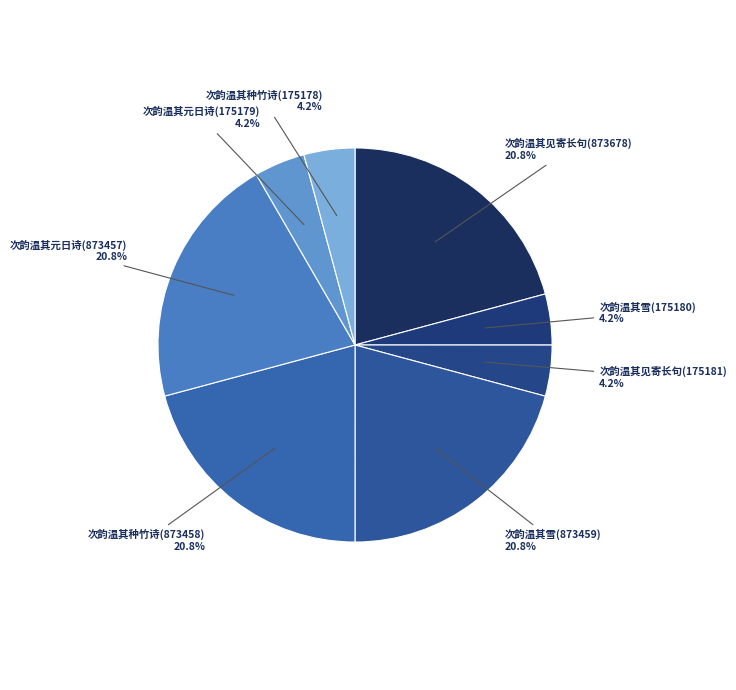

Is there a majority slice in this chart?

No